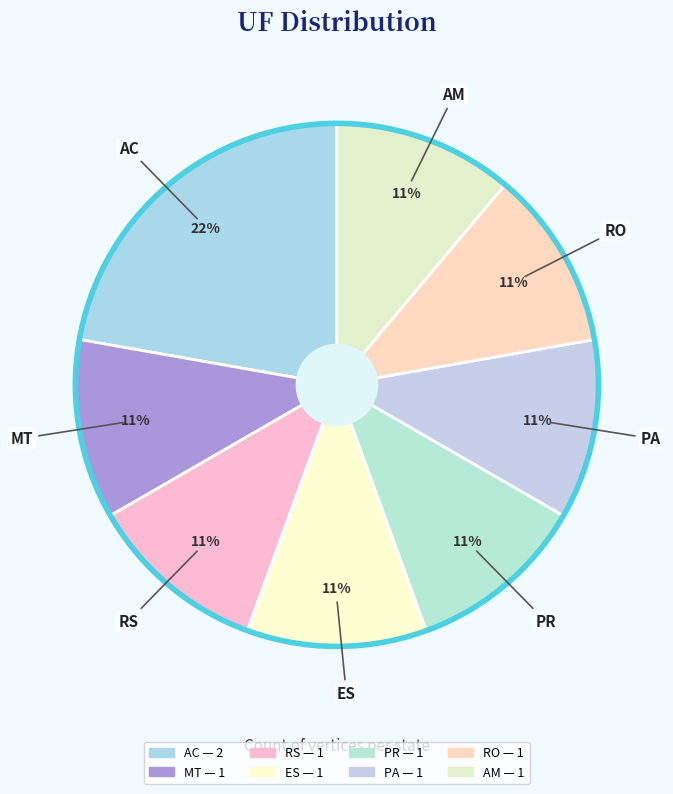

Is AC the majority of the pie?

No